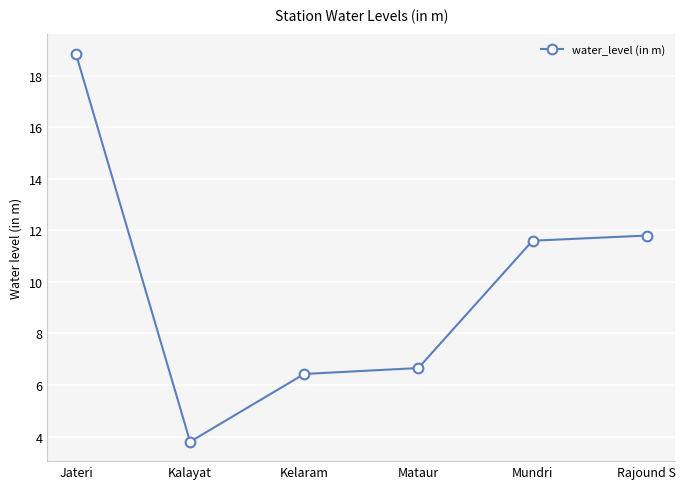

Is it true that the value at Rajound S is 11.8?

True